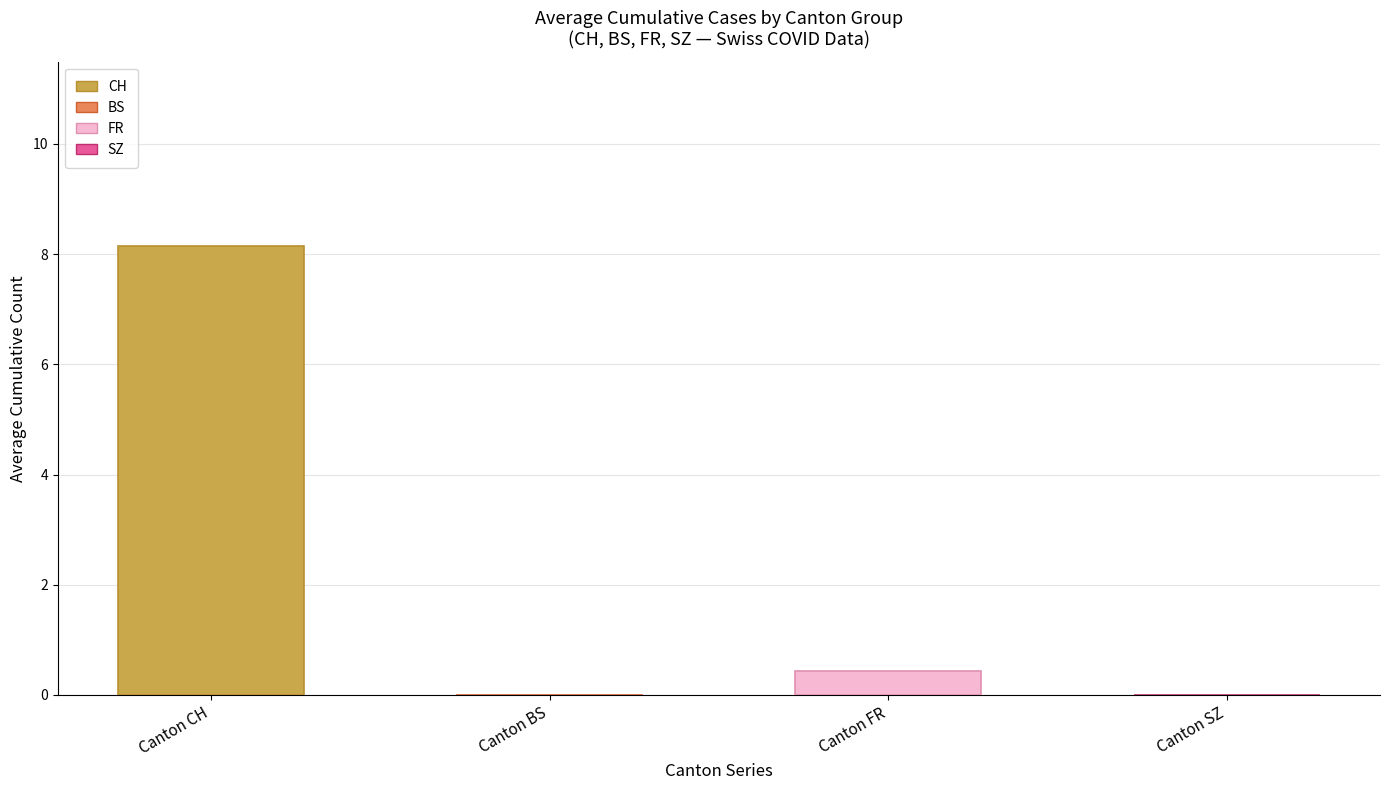

What are all the series names shown in the legend?

CH, BS, FR, SZ